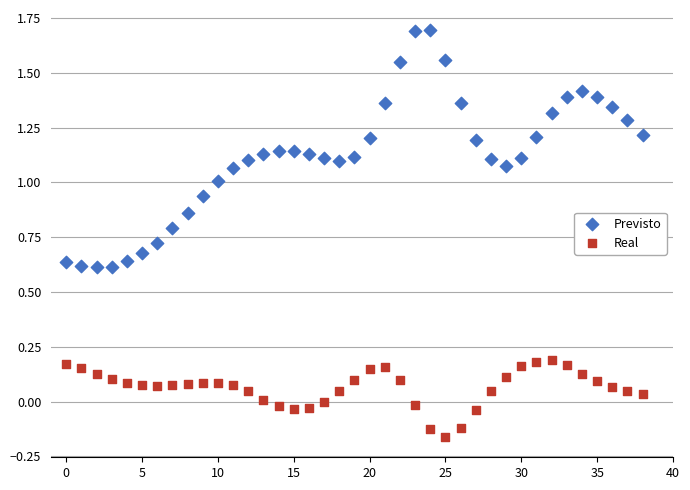

Which series has the largest Y range (max minus min)?

Previsto